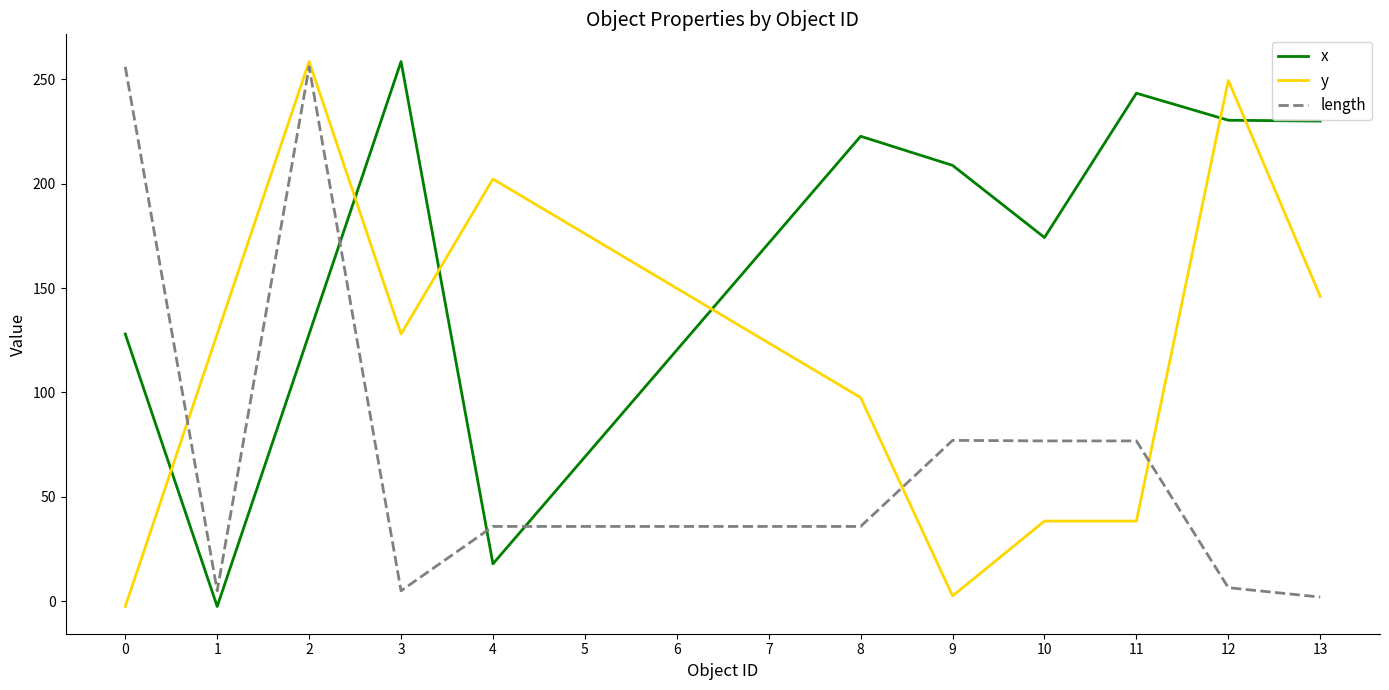

How many lines are shown in the chart?

3